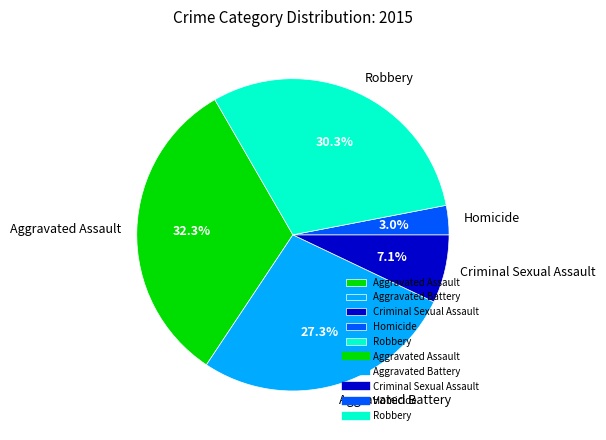

How many segments does this pie chart have?

5